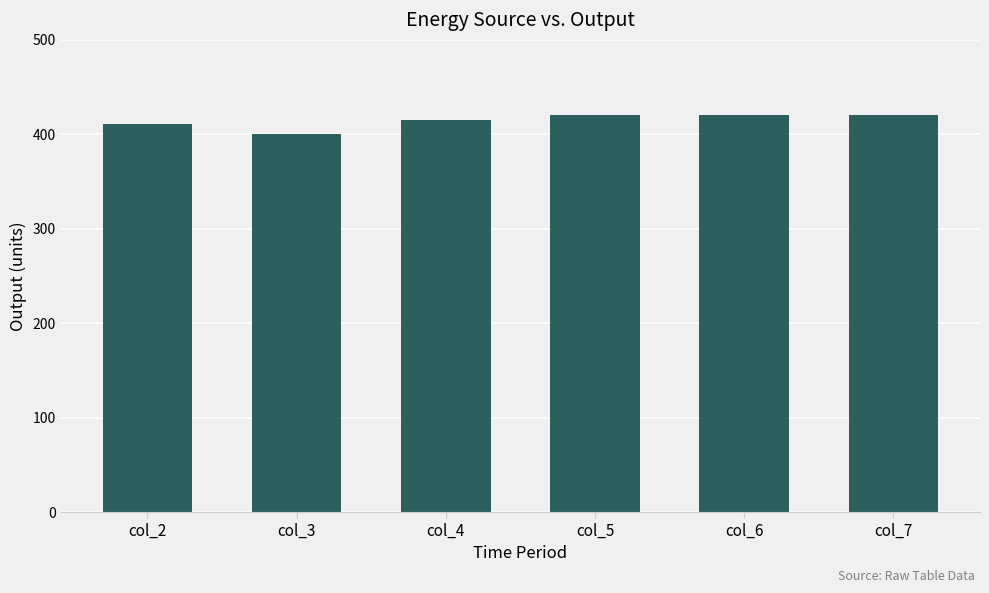

What is the maximum value shown in the chart?

420